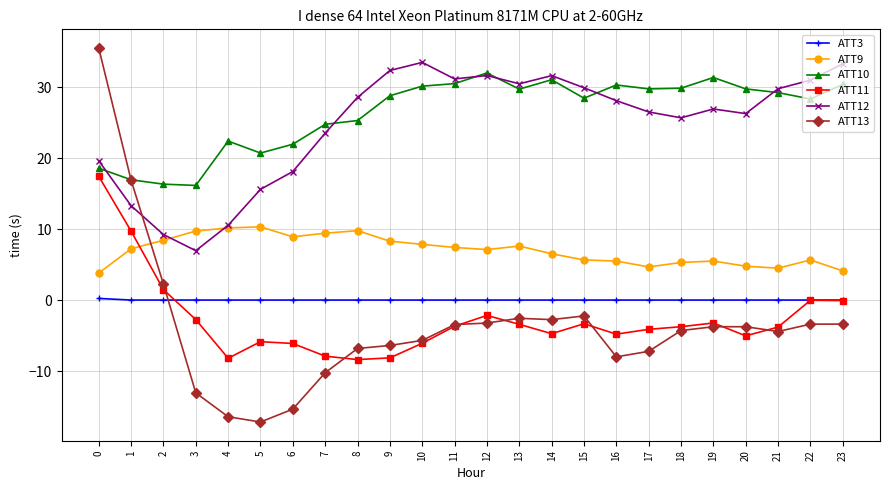

How many data points does each series have?

24